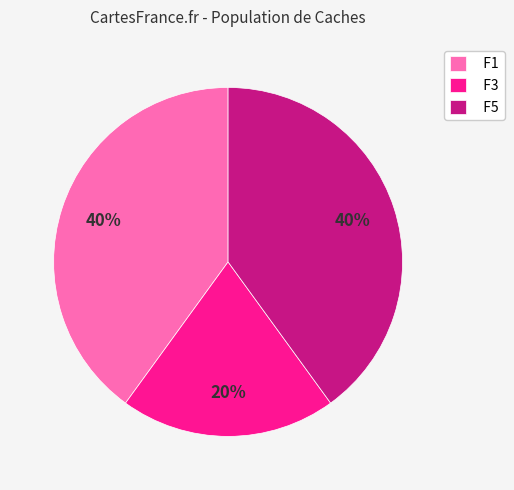

The F1 slice represents 40% of the pie. True or false?

True